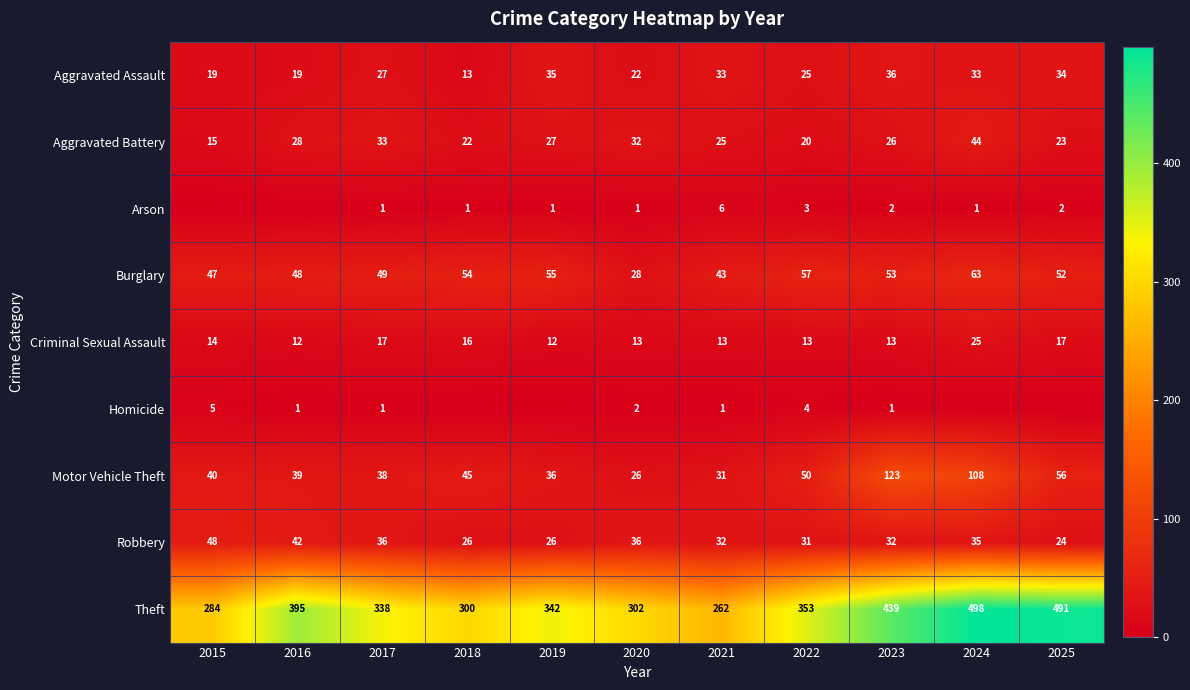

How many values in the Robbery series exceed 32?

5